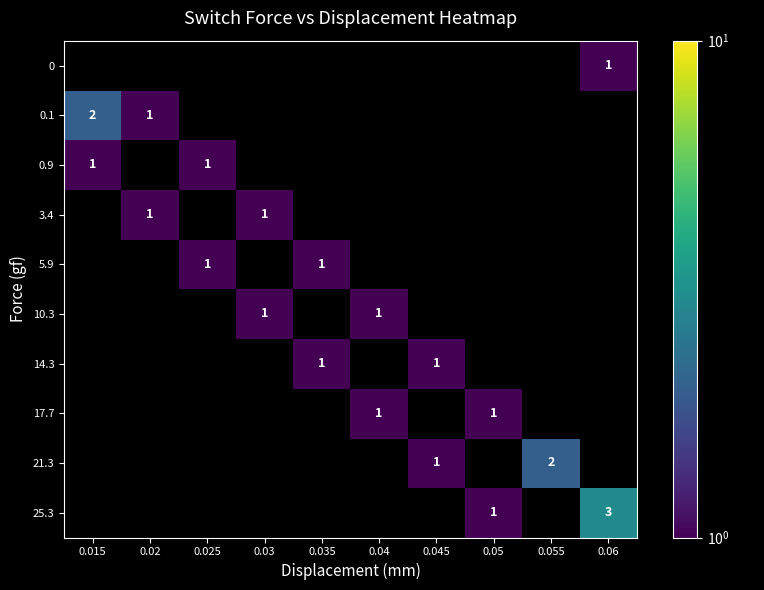

Is it true that 14.3 equals 2 at 0.035?

False